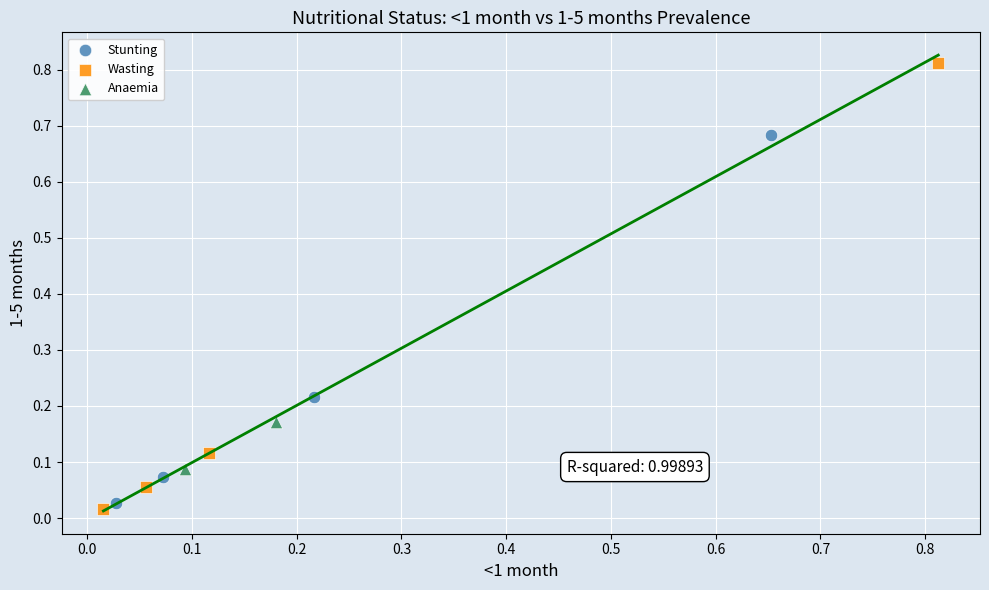

Which series contains the highest Y value?

Wasting